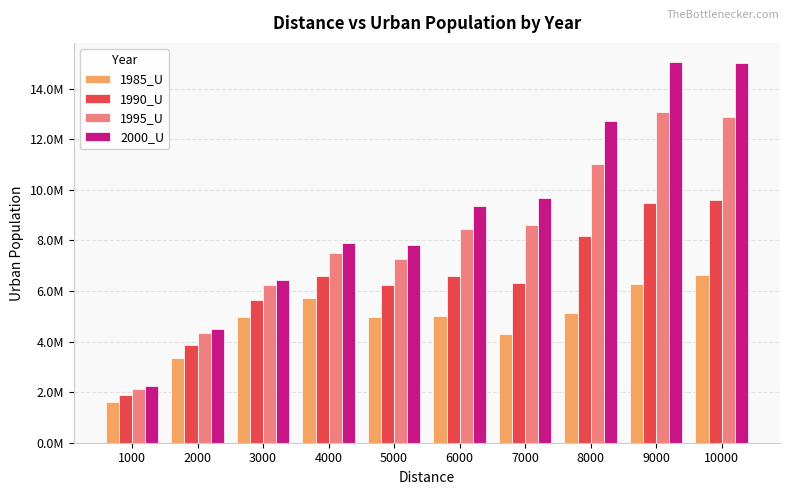

Are the bars horizontal?

No